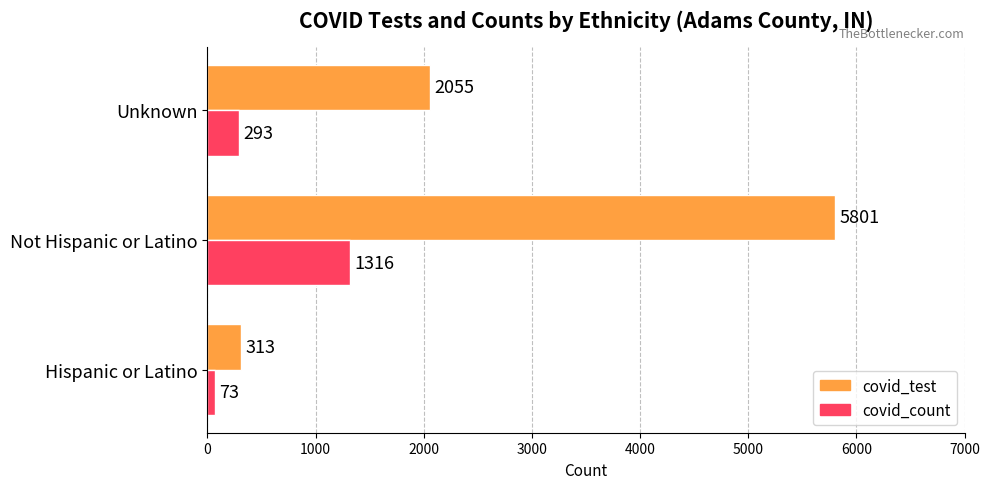

What is the total value across all series at Hispanic or Latino?

386